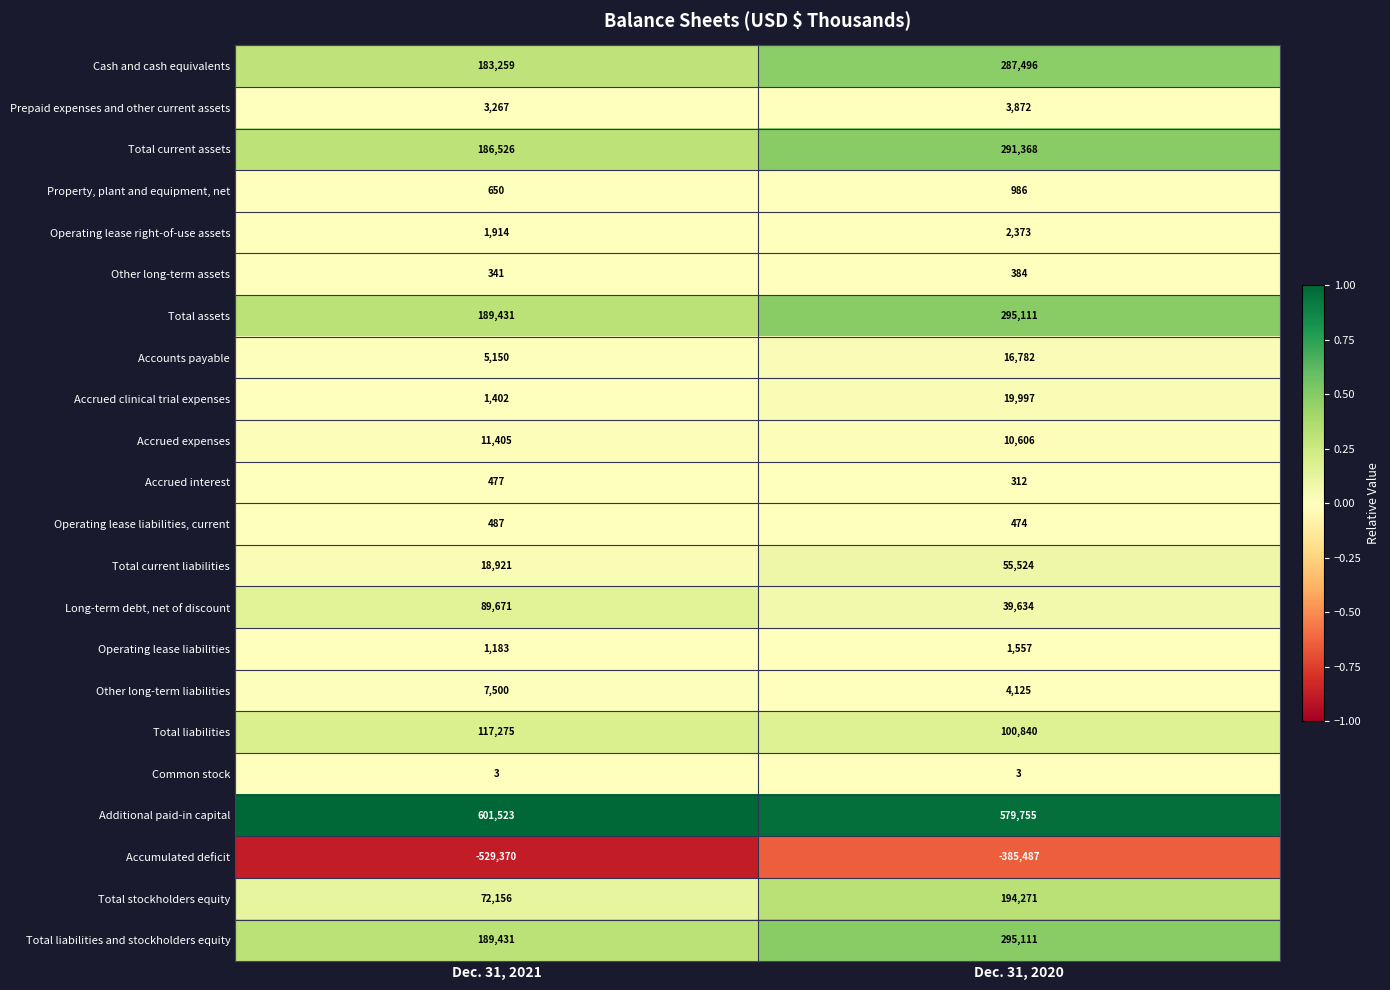

The value of Accrued interest at Dec. 31, 2020 is 312. True or false?

True